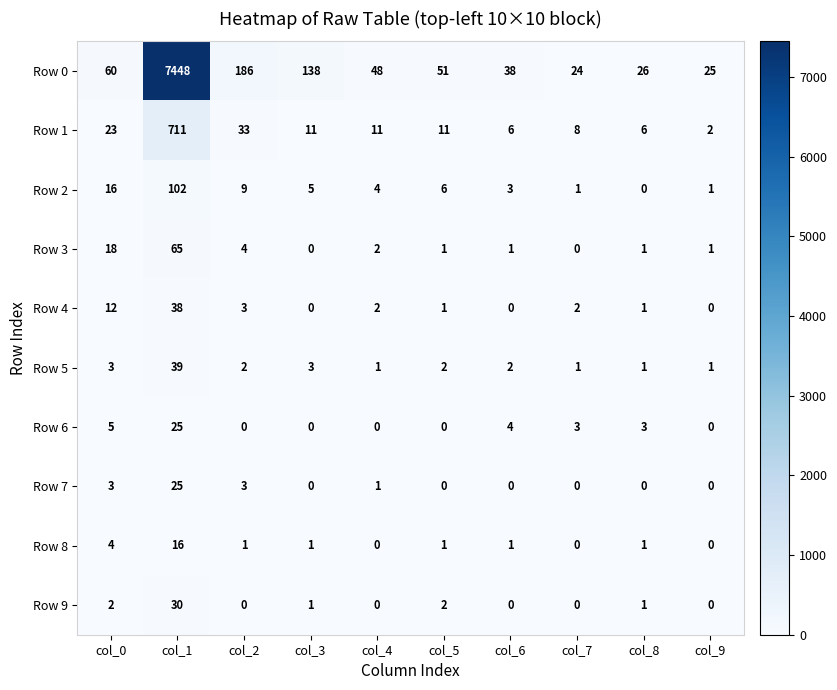

Which series has the largest total across all categories?

Row 0